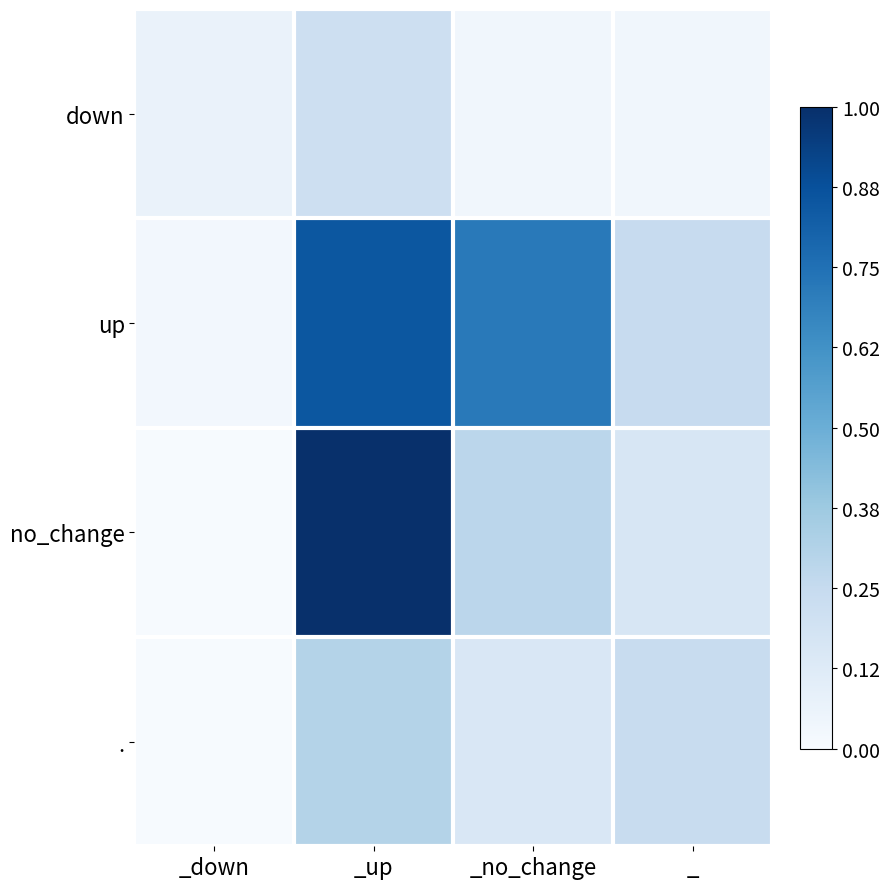

At _up, list the series in order from smallest to largest.

down, ., up, no_change